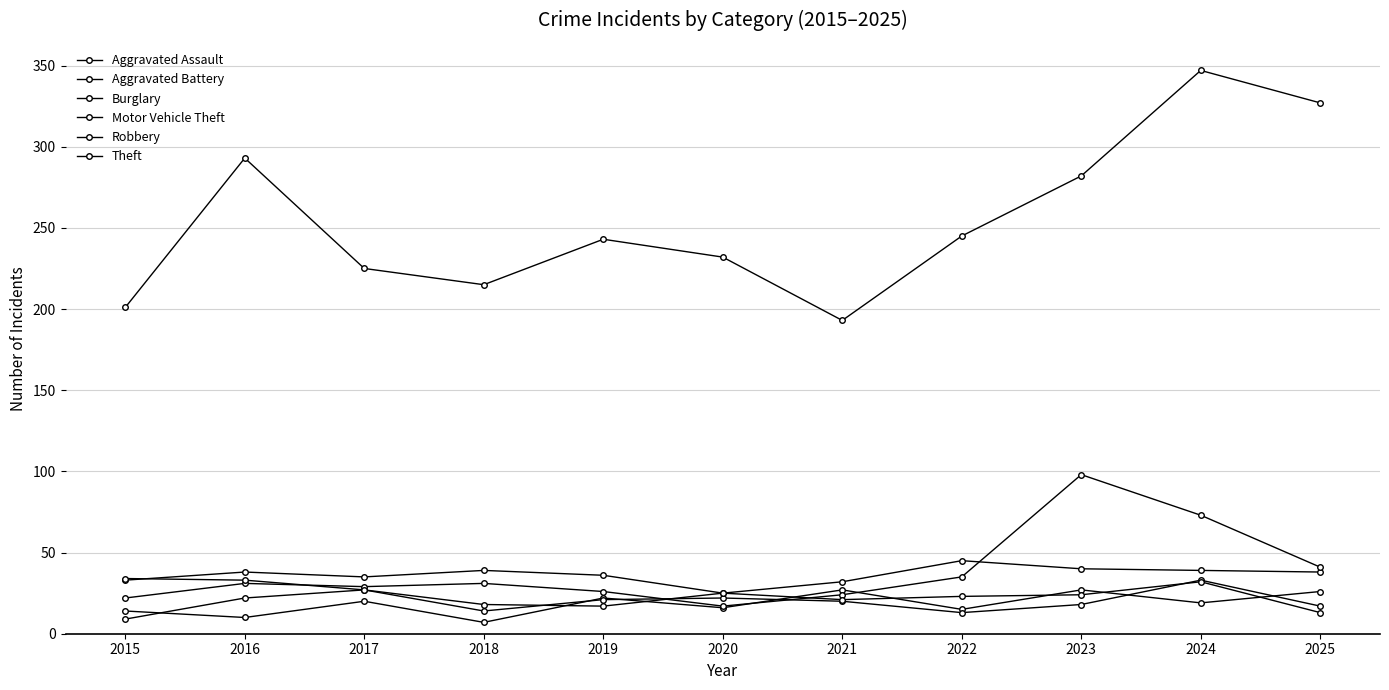

Is this an area chart (filled region under the line)?

No